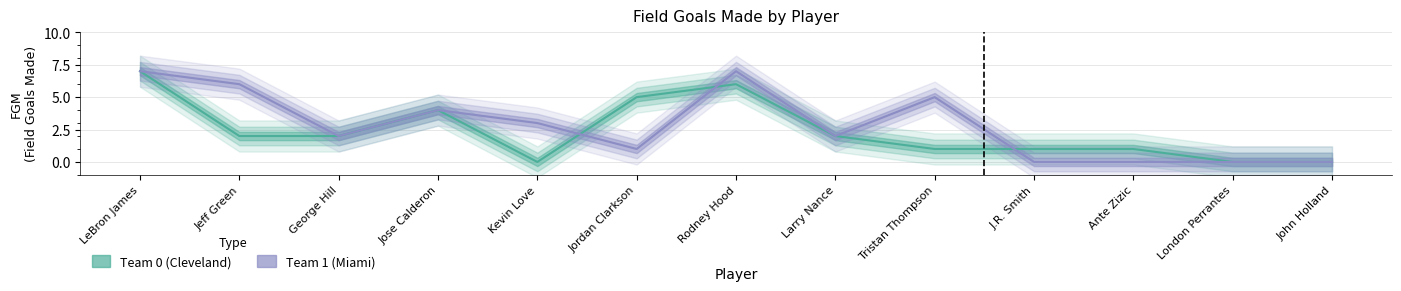

At which category is the sum across all series the highest?

LeBron James